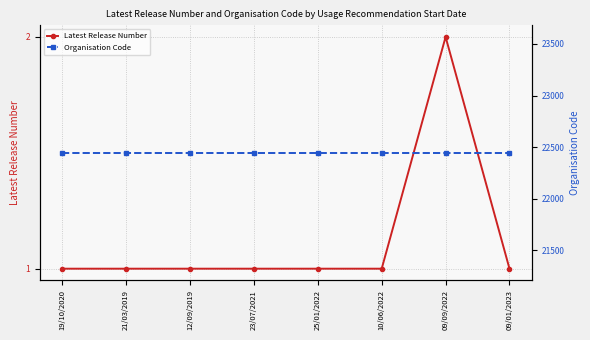

Reading right to left, extract all data points from this chart.

Latest Release Number: 1	2	1	1	1	1	1	1
Organisation Code: 22446	22446	22446	22446	22446	22446	22446	22446